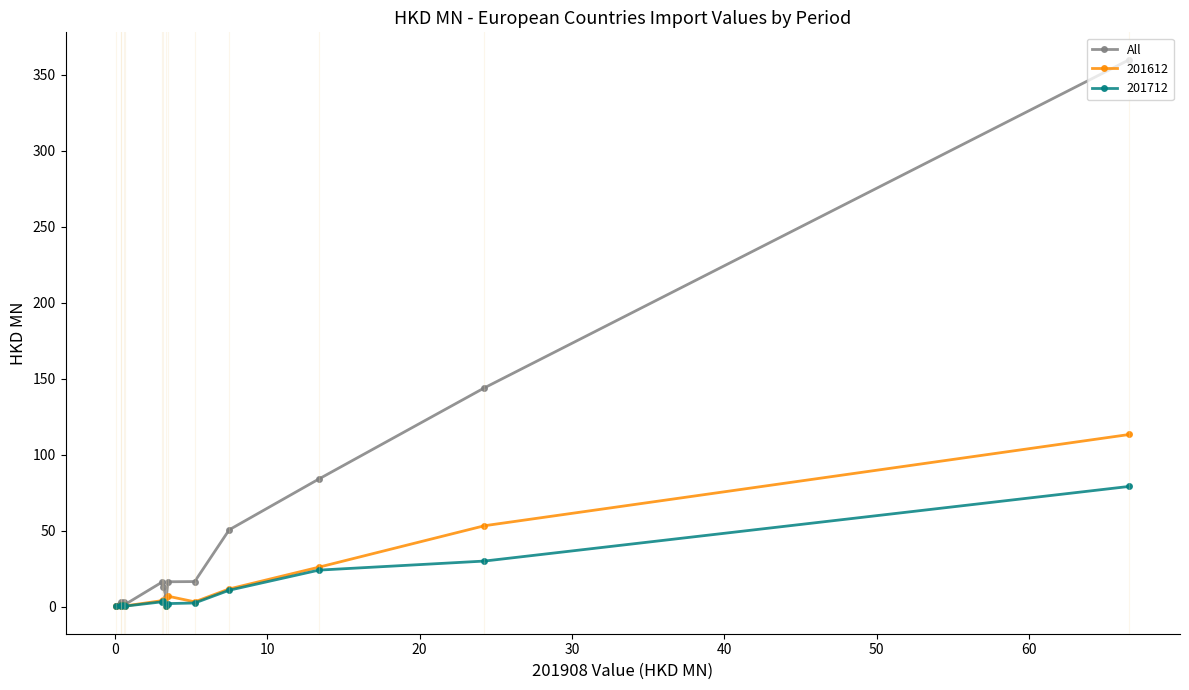

Which series has the widest spread of values?

All